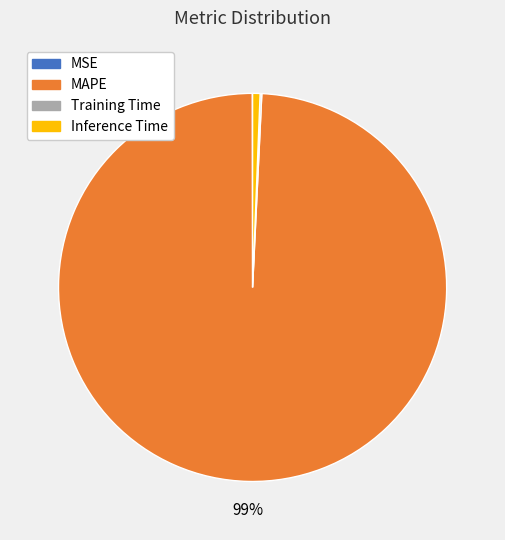

Does Inference Time represent more than half of the total?

No